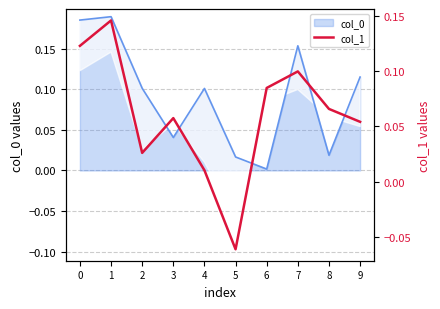

How many lines are shown in the chart?

1